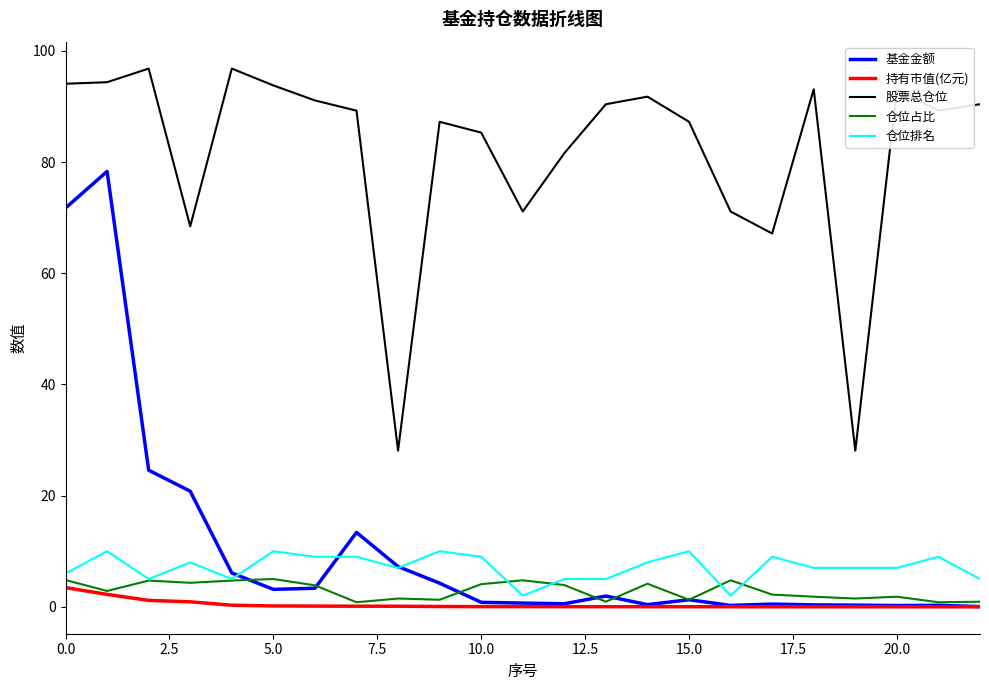

Which series has the largest total across all categories?

股票总仓位